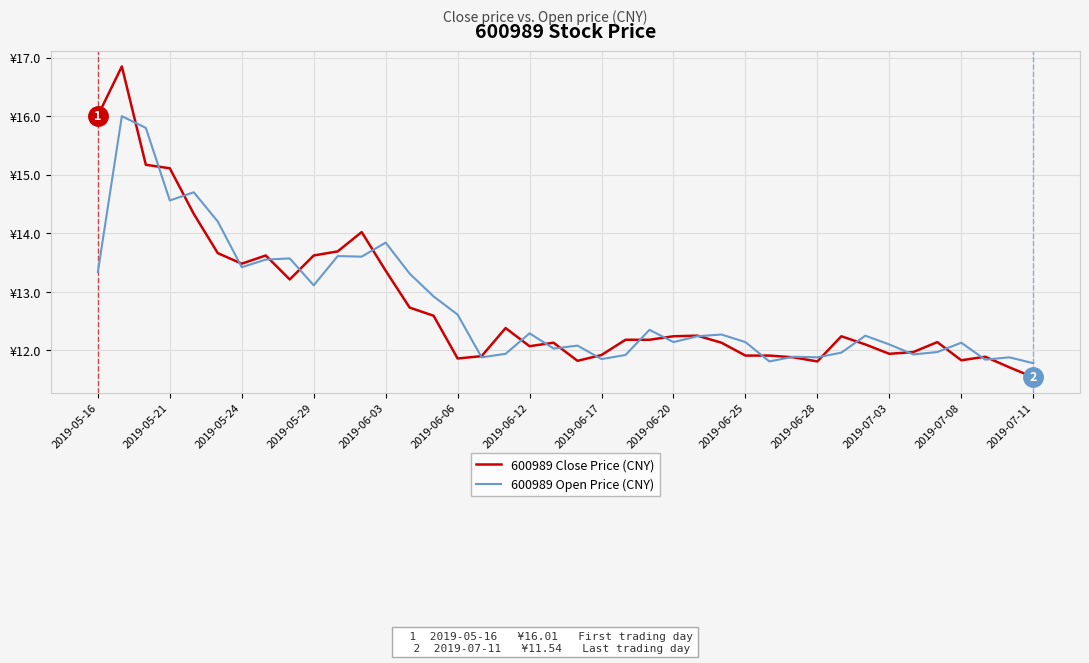

How many intersections are there between 600989 Open Price (CNY) and 600989 Close Price (CNY)?

23